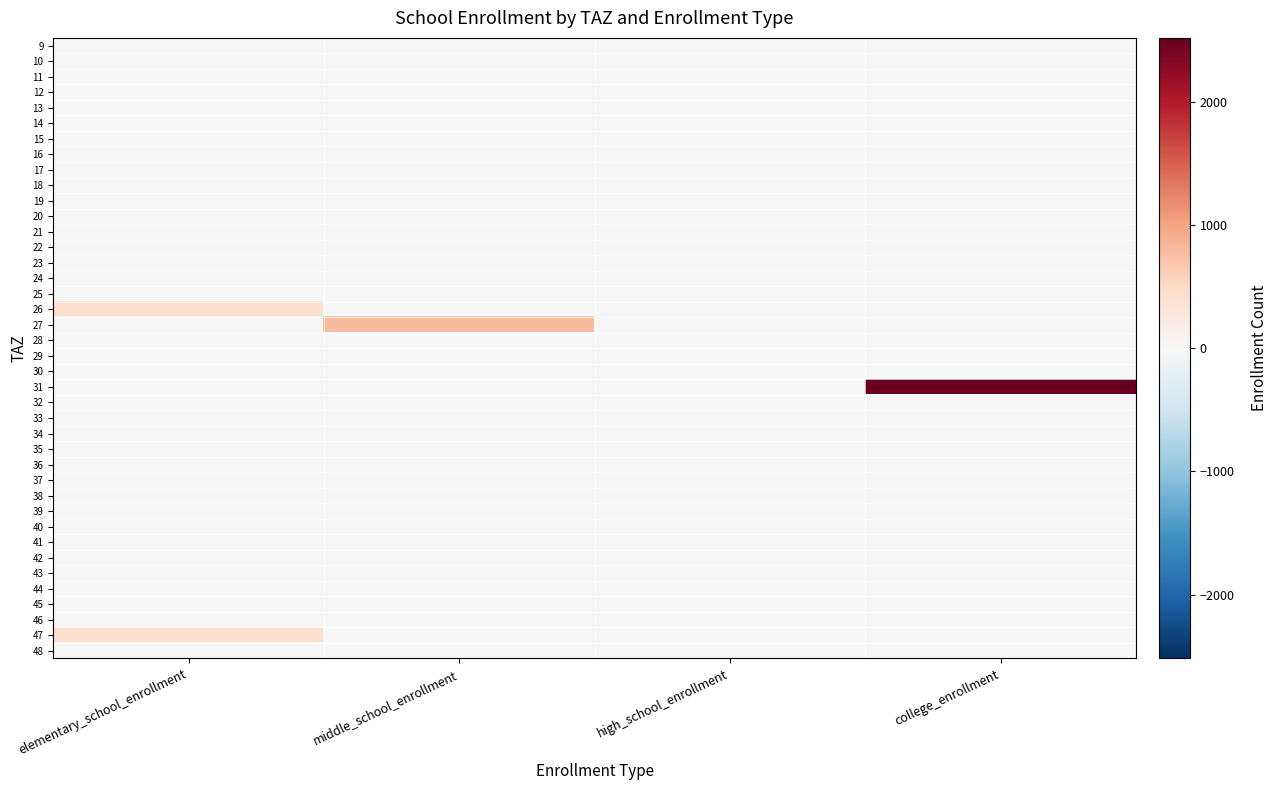

Between college_enrollment and elementary_school_enrollment, which is larger?

college_enrollment